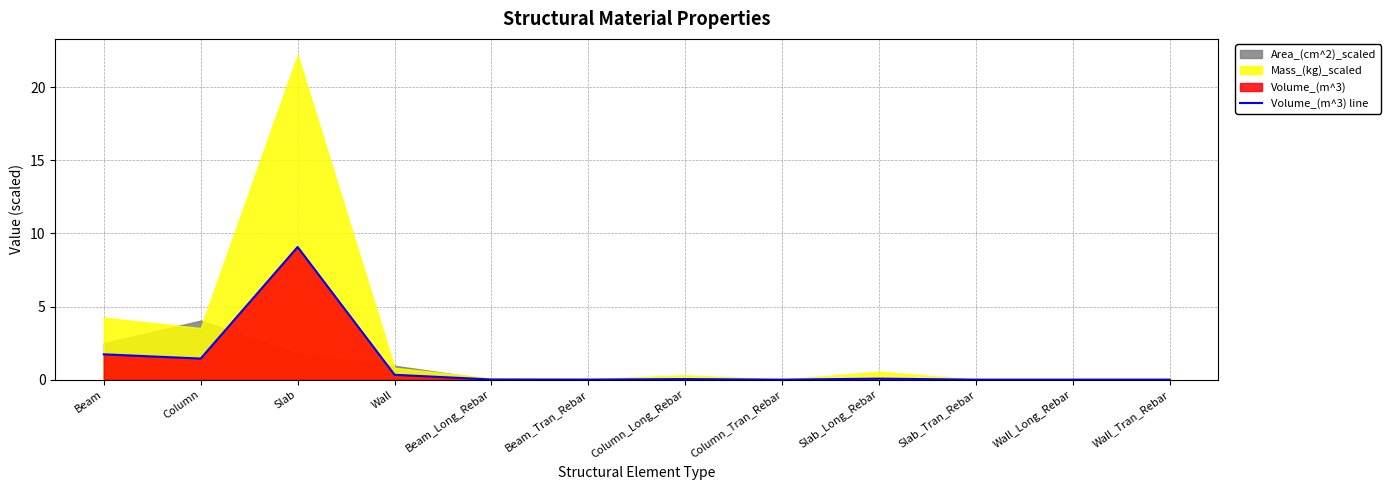

What is the label of the 1st point from the right?

Wall_Tran_Rebar